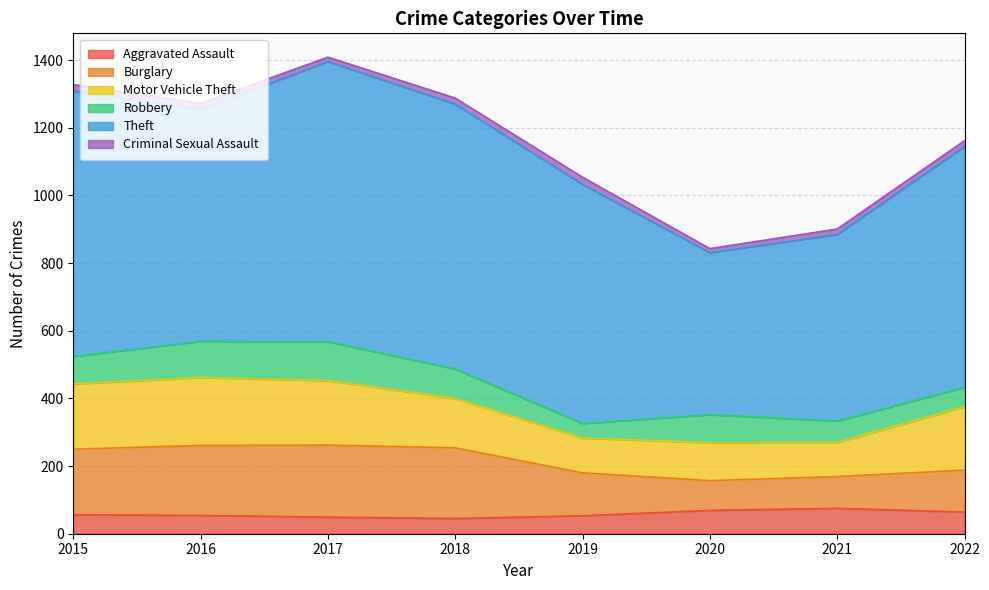

What are all the series names shown in the legend?

Aggravated Assault, Burglary, Motor Vehicle Theft, Robbery, Theft, Criminal Sexual Assault